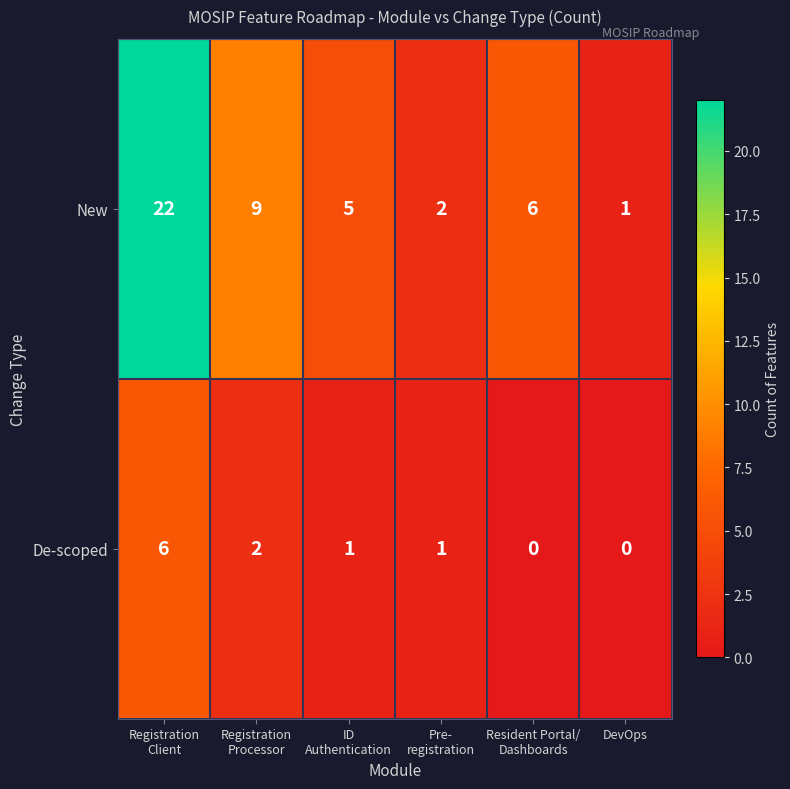

Rank the series by their maximum value, from highest to lowest.

New, De-scoped